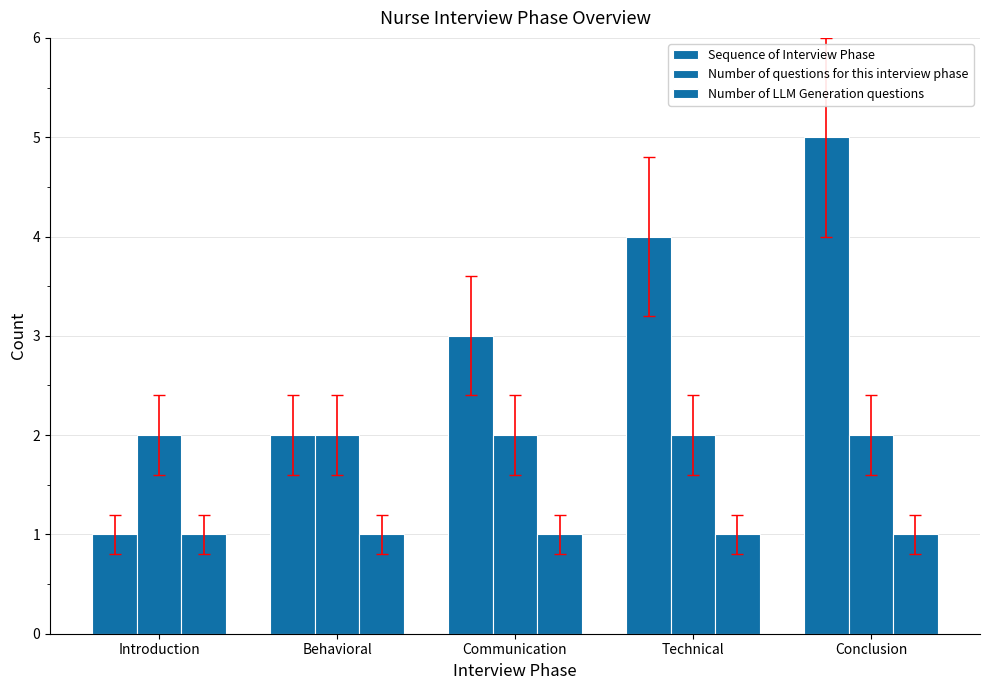

What is the maximum value for Sequence of Interview Phase?

5